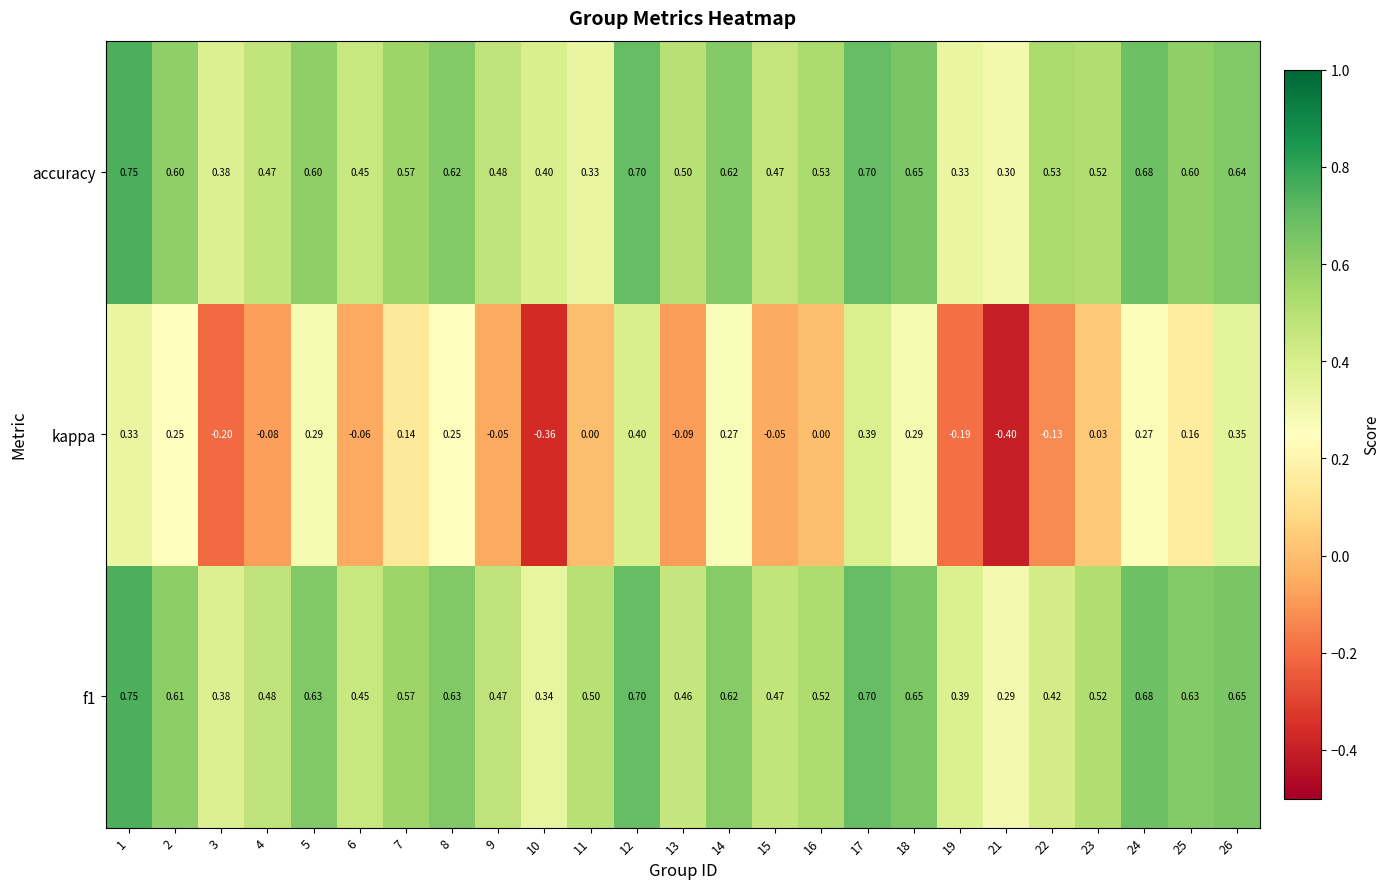

Which series changed the most between 14 and 19?

kappa